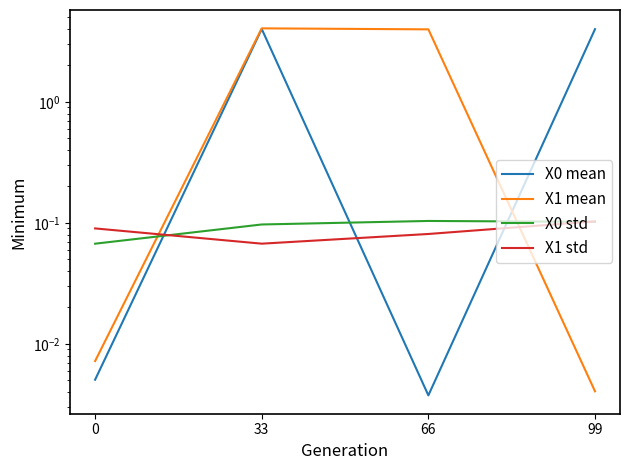

Which series has the largest range (max minus min)?

X1 mean